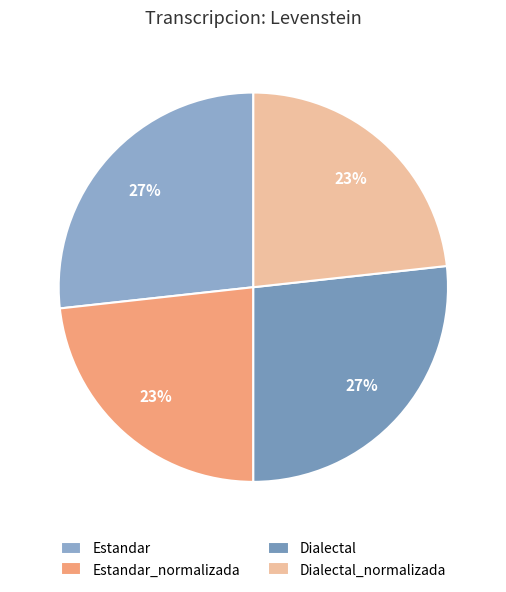

What is the smallest slice in the pie chart?

Estandar_normalizada